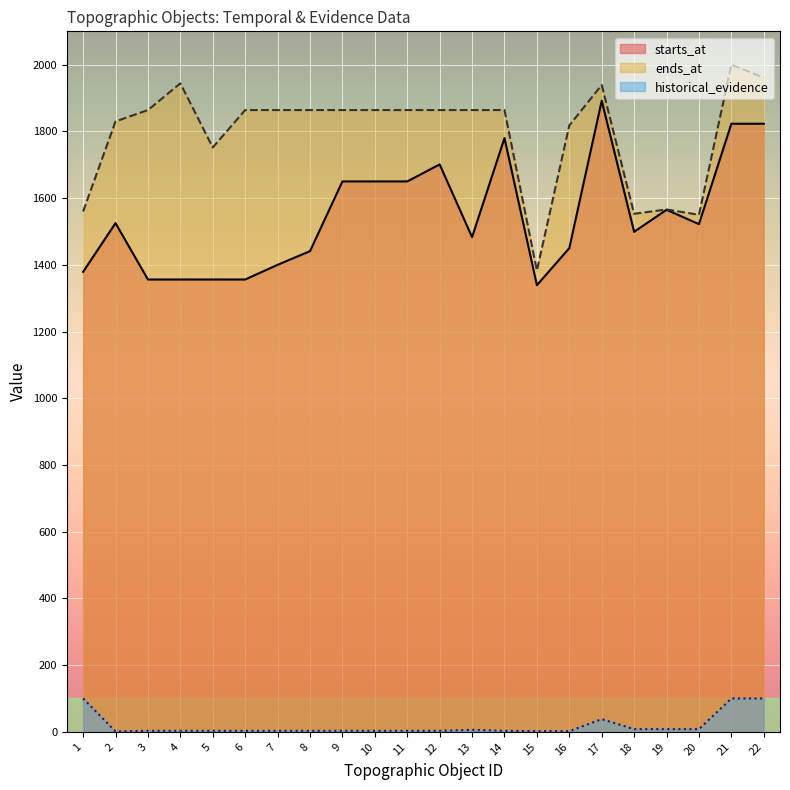

What is the greatest value displayed?

2000